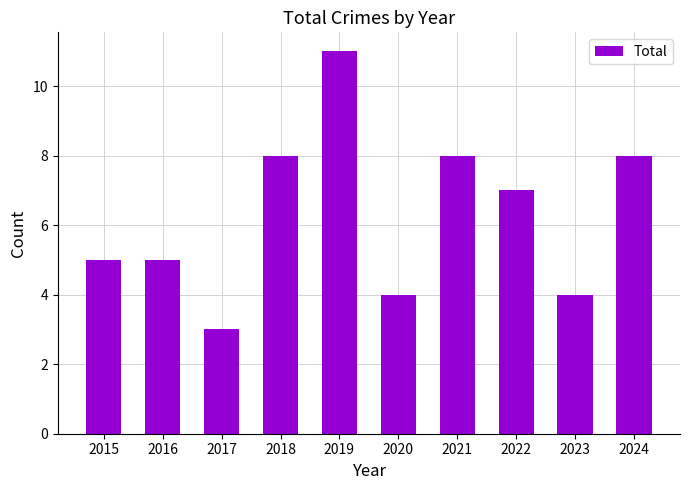

Does the chart contain stacked bars?

No